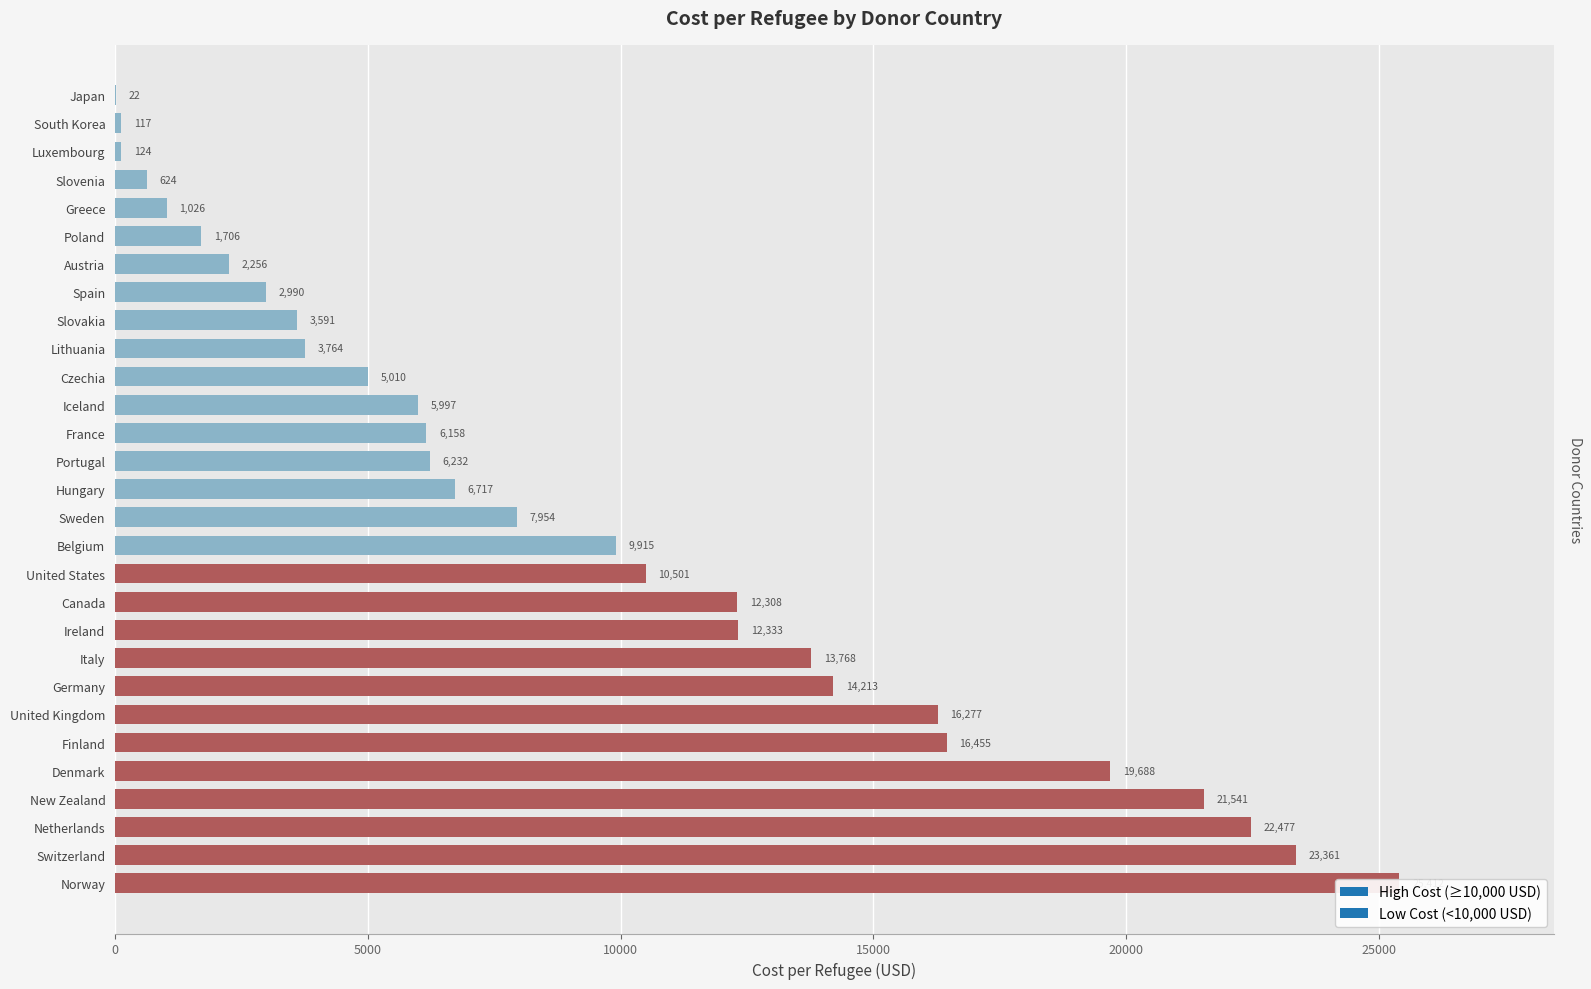

What is the sum of all values?

272535.8